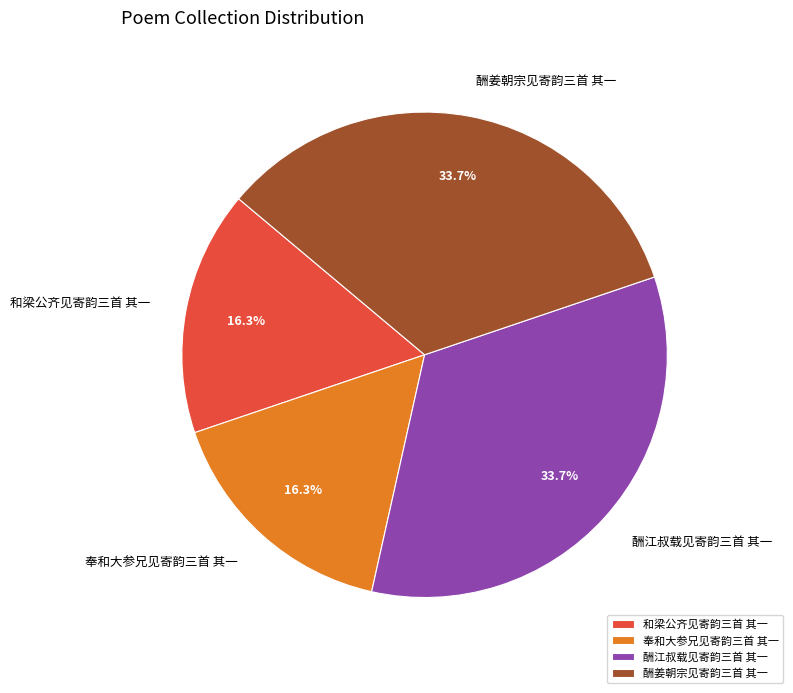

To the nearest percent, what is the difference between the 酬姜朝宗见寄韵三首 其一 and 奉和大参兄见寄韵三首 其一 slice percentages?

17%